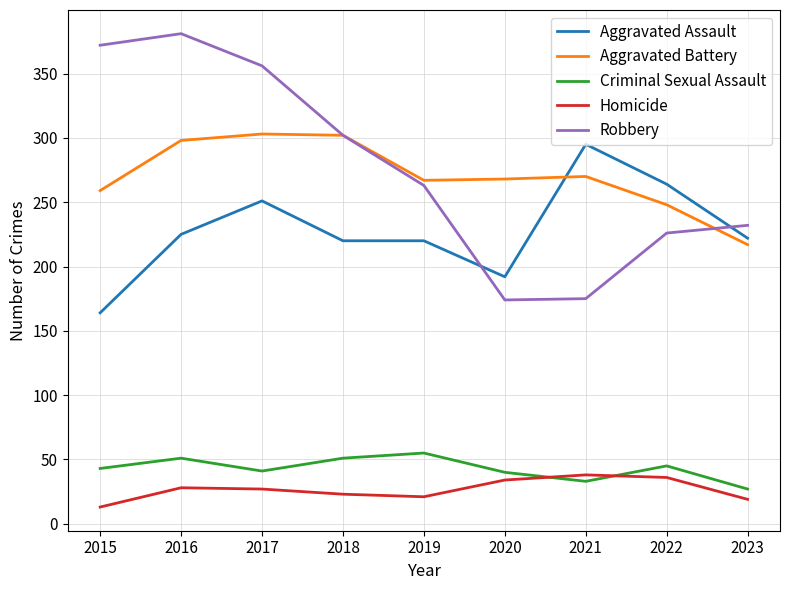

List the series in order of their peak value, highest first.

Robbery, Aggravated Battery, Aggravated Assault, Criminal Sexual Assault, Homicide